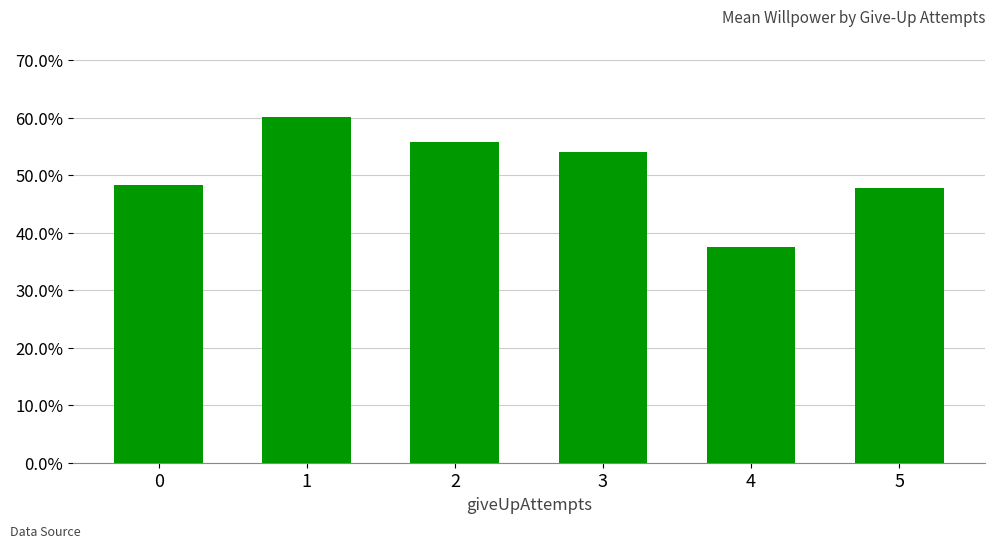

What is the value of the 4th bar from the left?

0.5